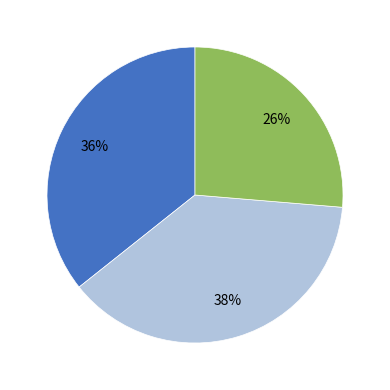

Is there a majority slice in this chart?

No